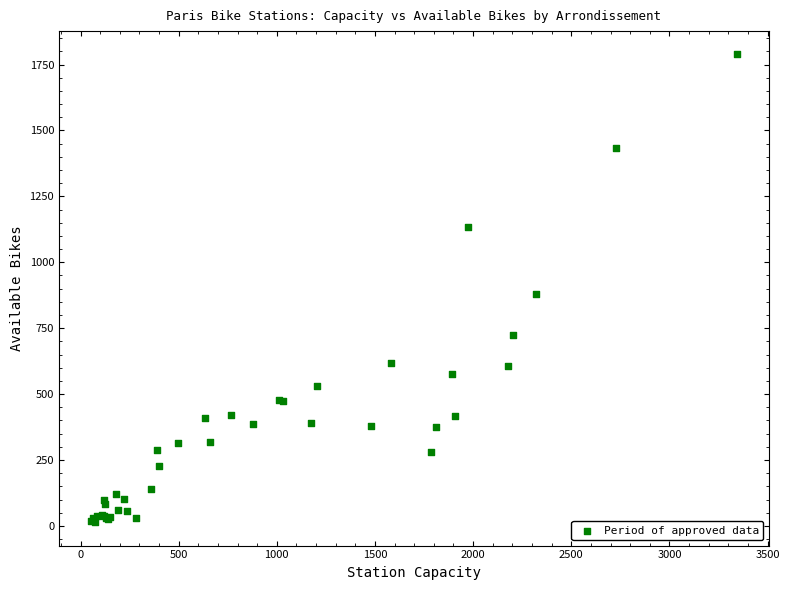

What Y value in the scatter plot is closest to 901?

879